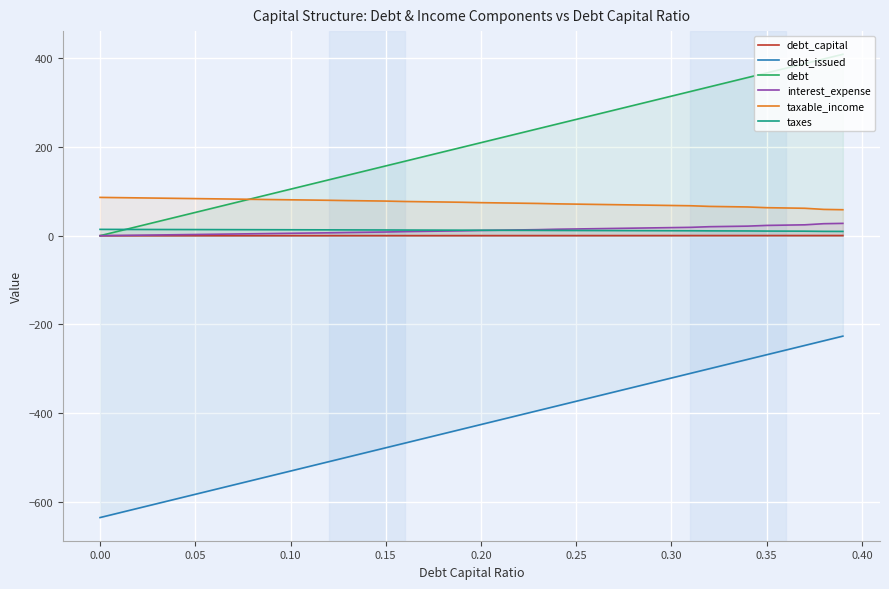

What is the smallest value displayed?

-635.8